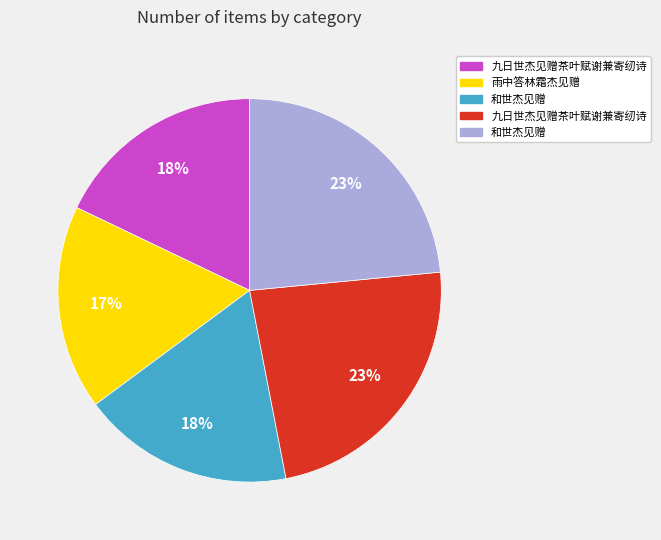

Is there a majority slice in this chart?

No